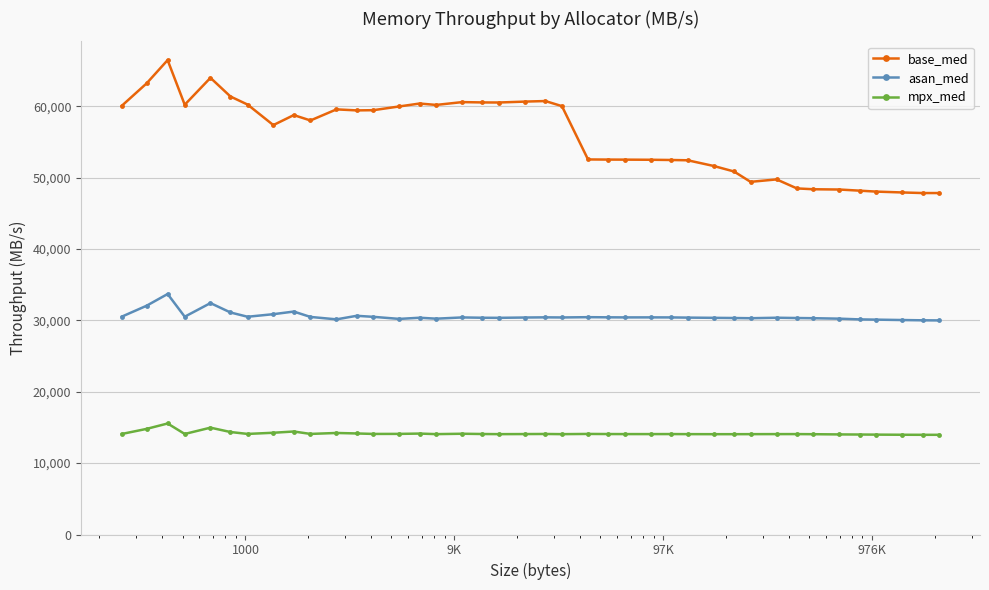

True or false: asan_med has more than 2 points higher than both neighbors.

True